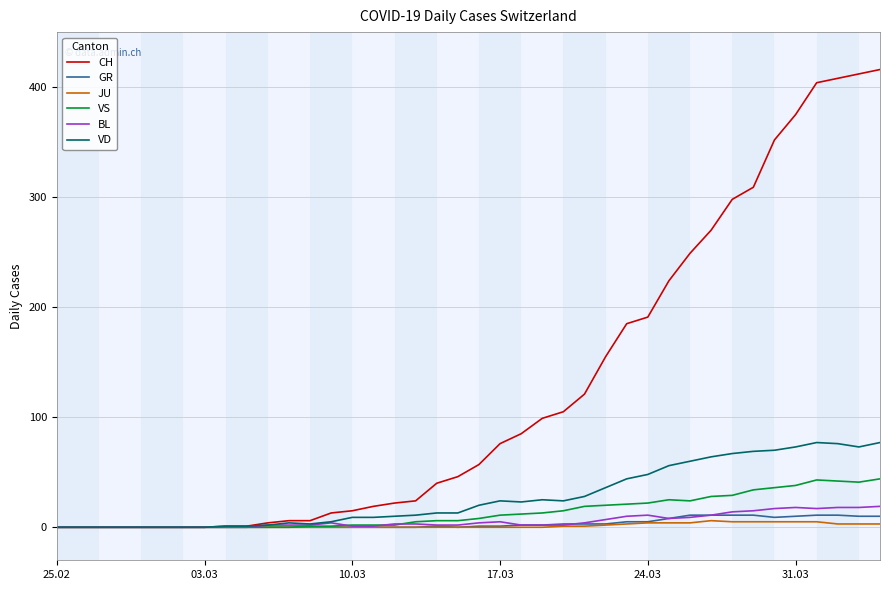

Which series has the widest spread of values?

CH